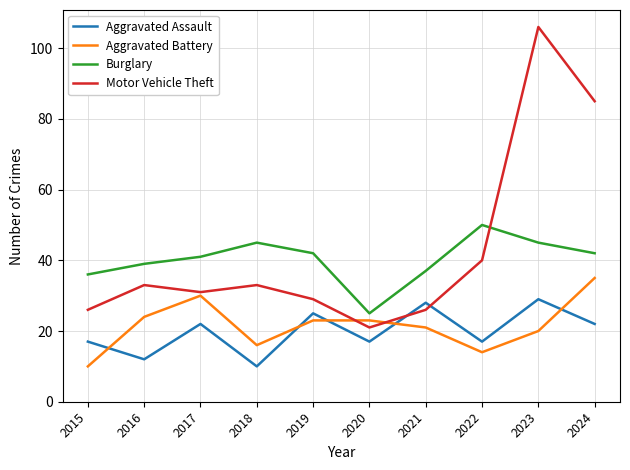

Which series has the widest spread of values?

Motor Vehicle Theft